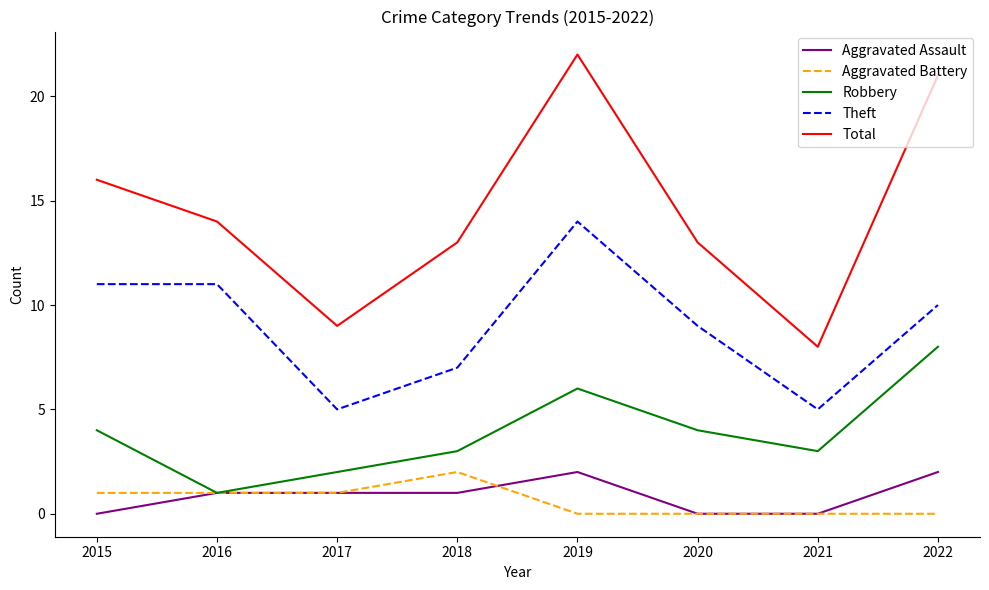

At which category does the chart reach its peak across all series?

2019